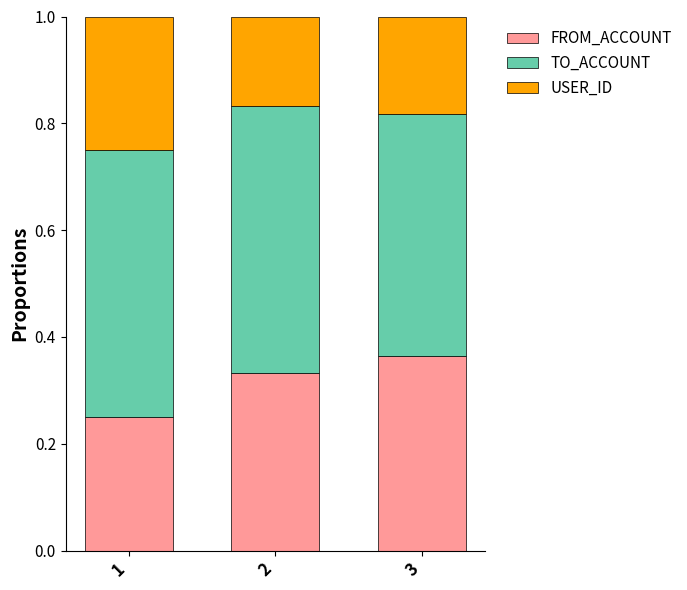

What is the total value across all series at 1?

1.0